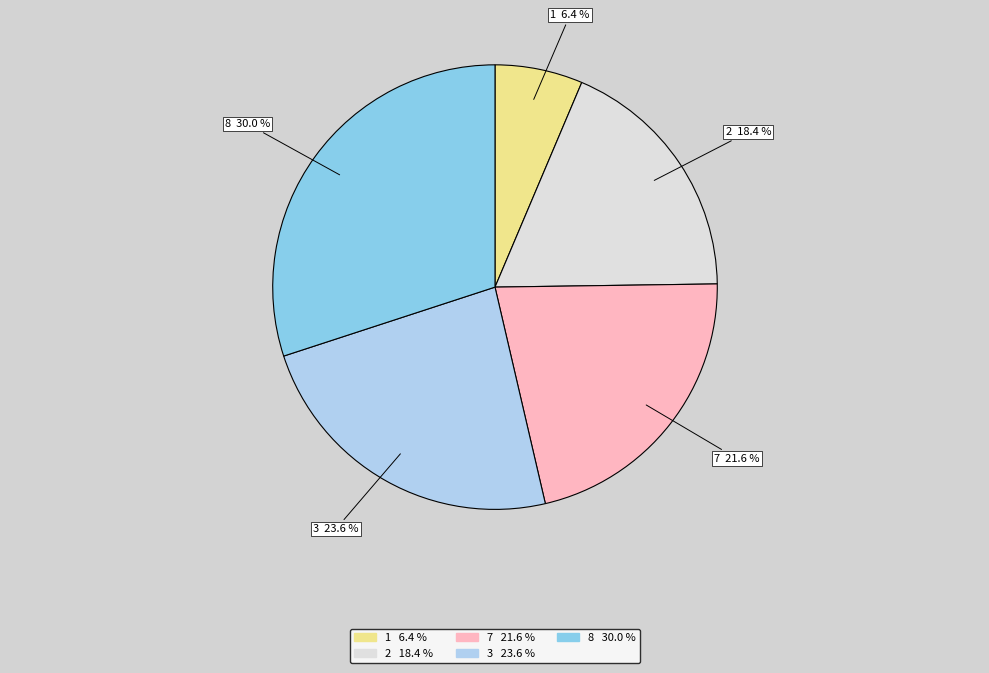

How many segments does this pie chart have?

5